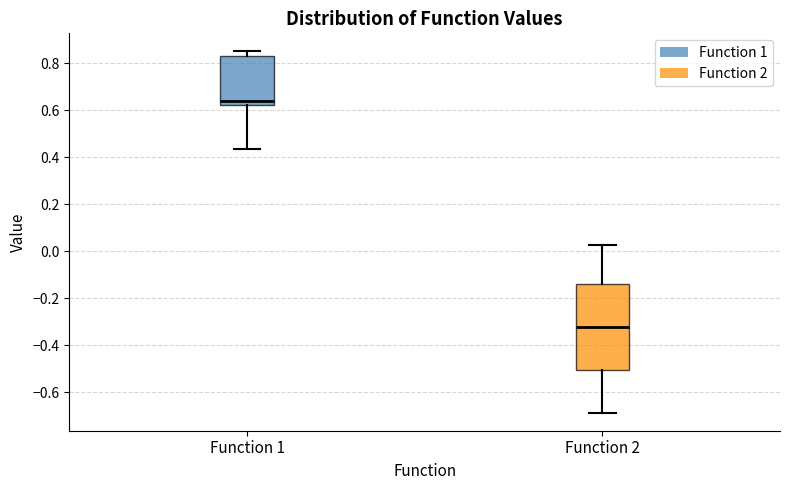

Where does the median line of the box for Function 1 sit on the y-axis? The values are not printed on the chart, so give them approximately, as read against the axis.

0.64